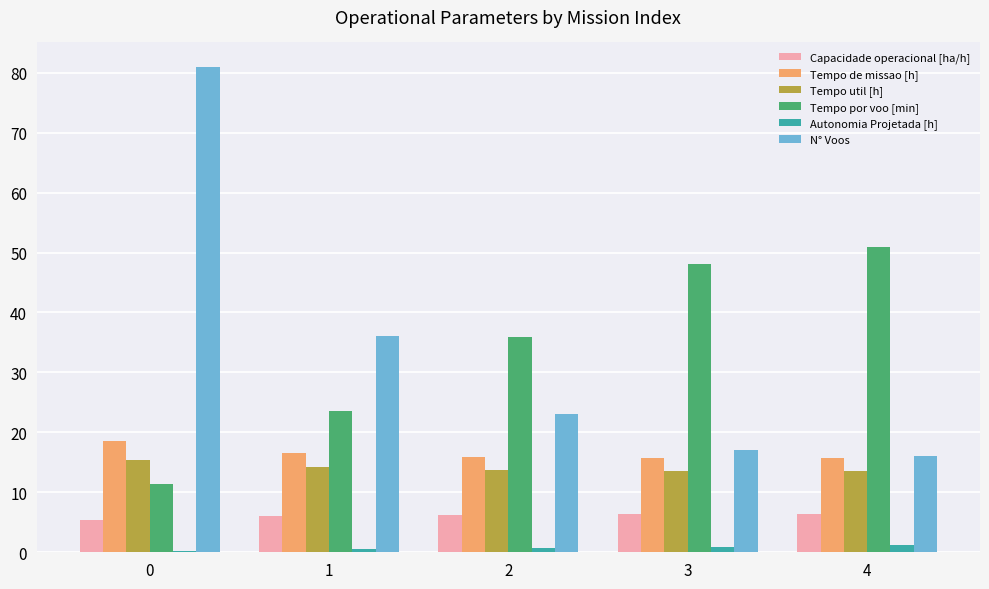

Are the bars grouped side by side (vs. stacked)?

Yes